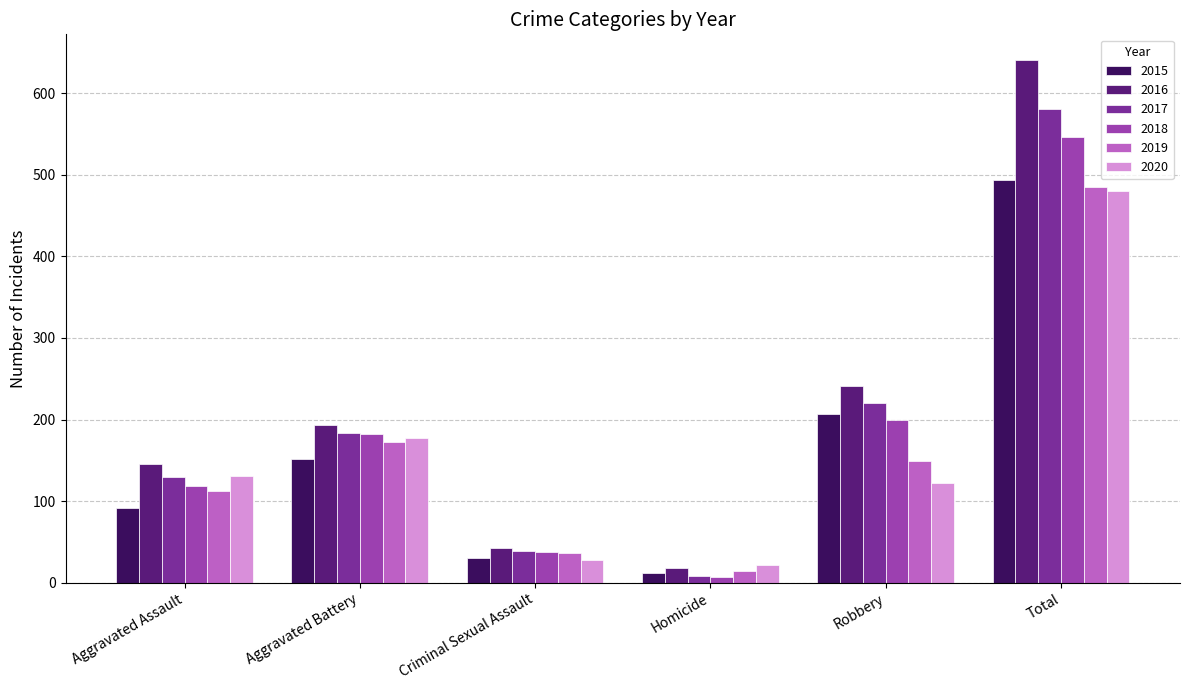

How many series are shown in this chart?

6